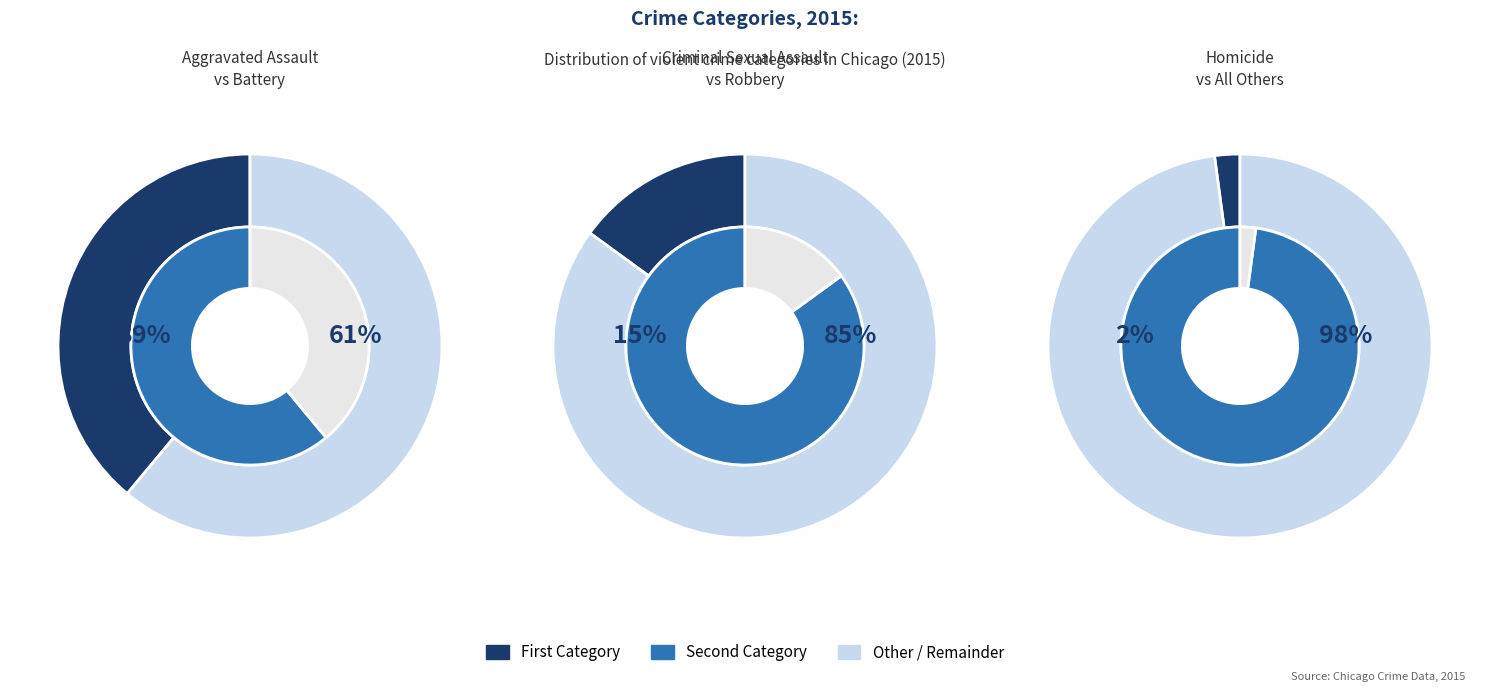

Does Aggravated Battery represent more than half of the total?

No